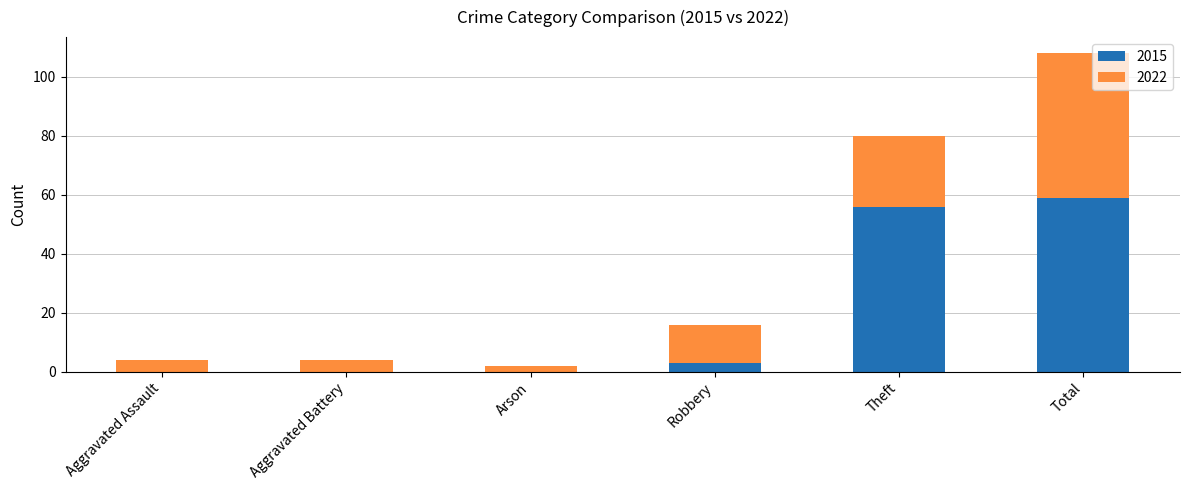

How many categories are shown in the chart?

6